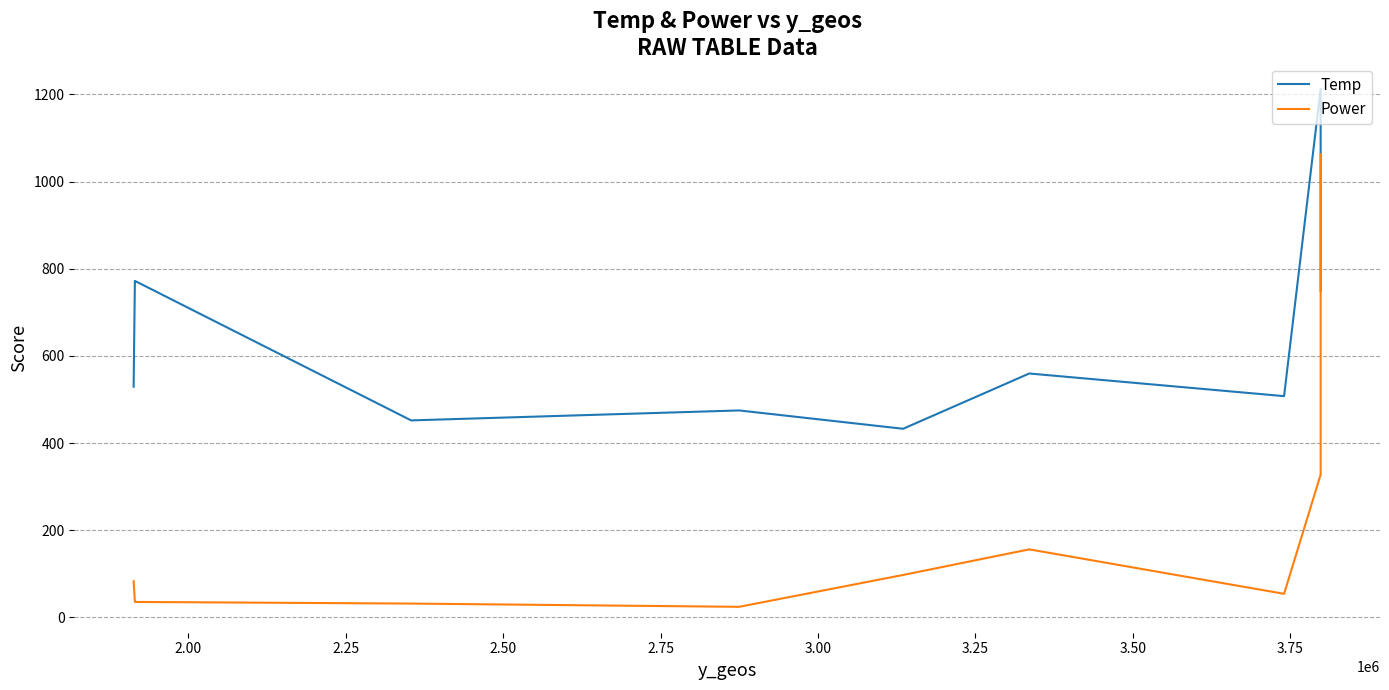

The value of Power at 3.00 is 11.9. True or false?

False